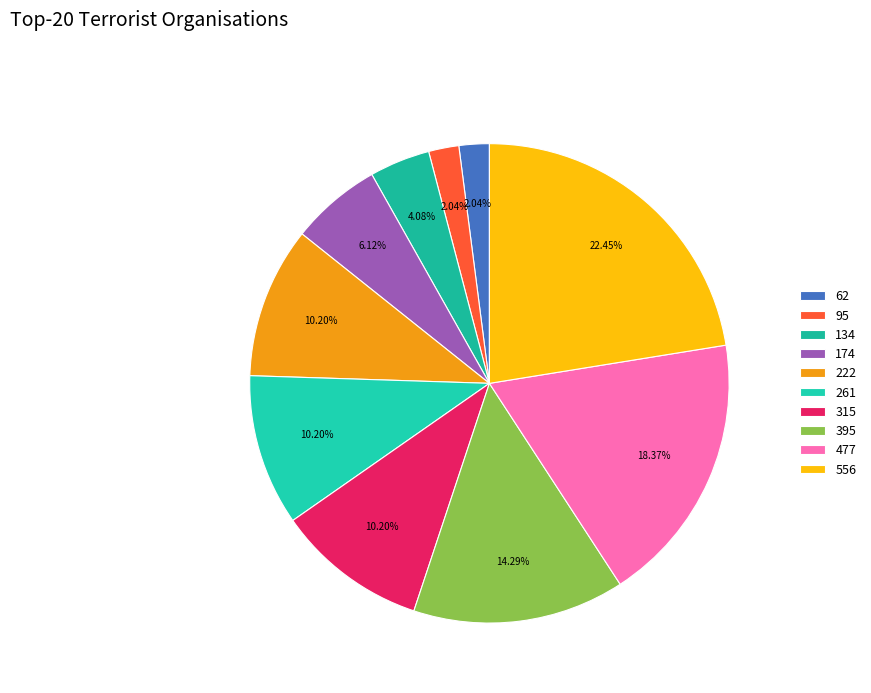

To the nearest percent, what is the average slice percentage?

10%